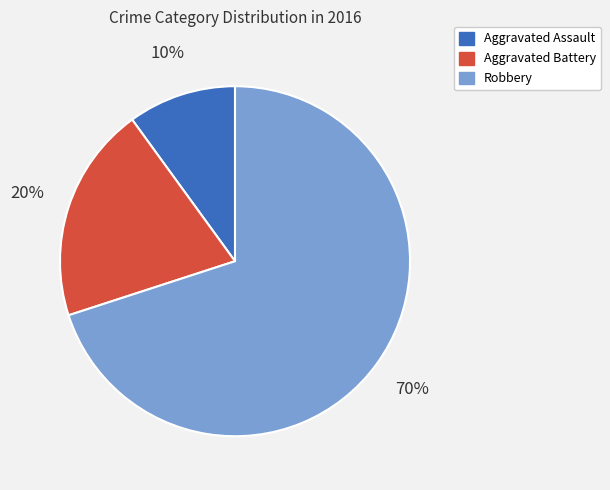

To the nearest percent, what is the difference between the largest and smallest slice percentages?

60%